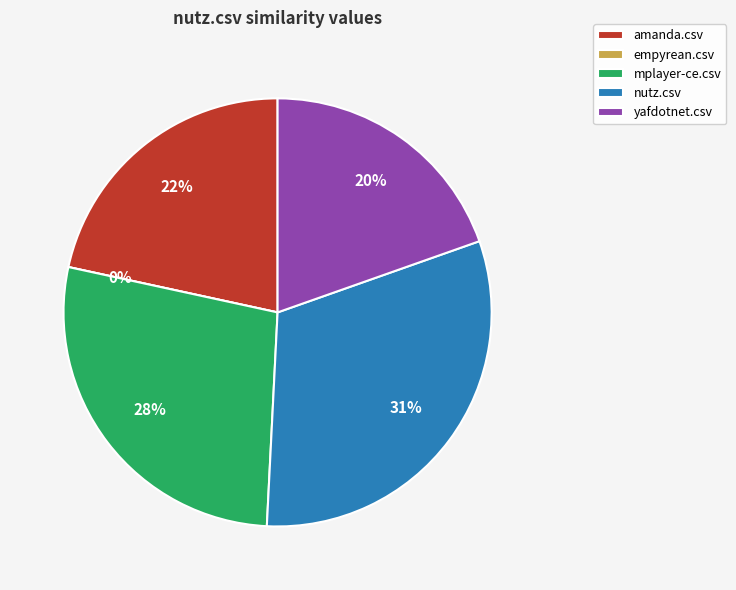

Does any single category account for the majority?

No